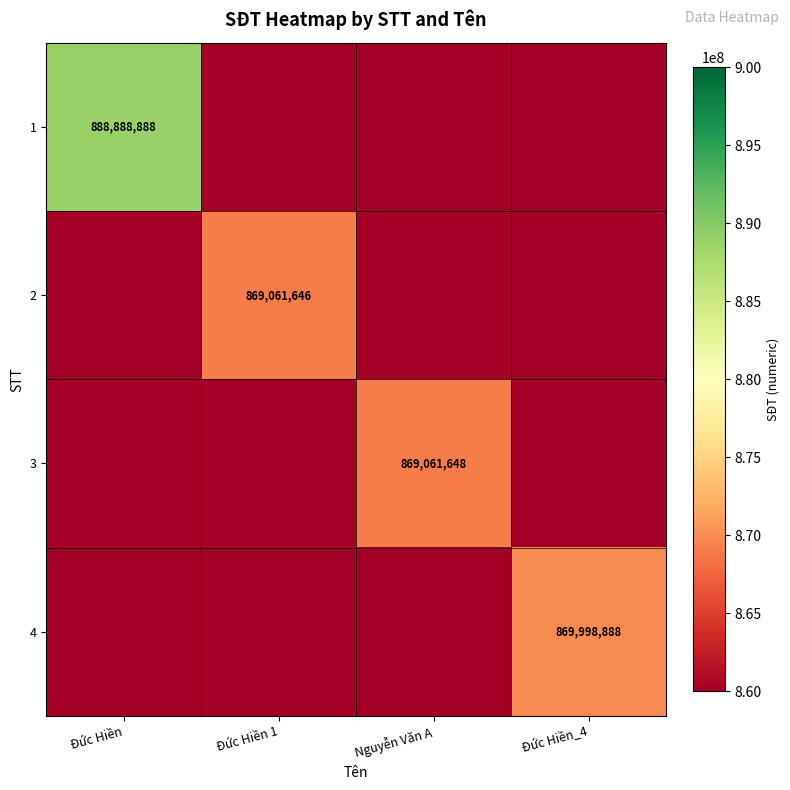

The value of 1 at Đức Hiền is 437926449. True or false?

False